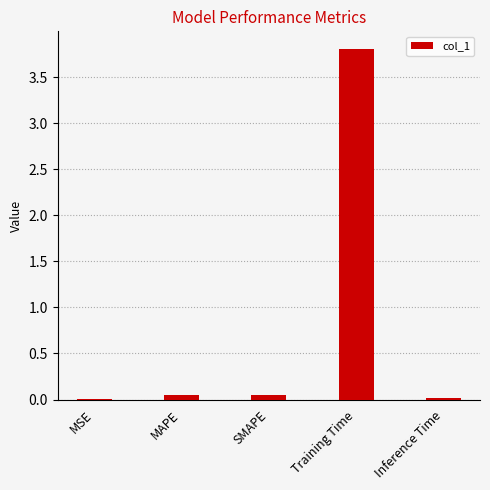

What is the sum of all values?

3.9